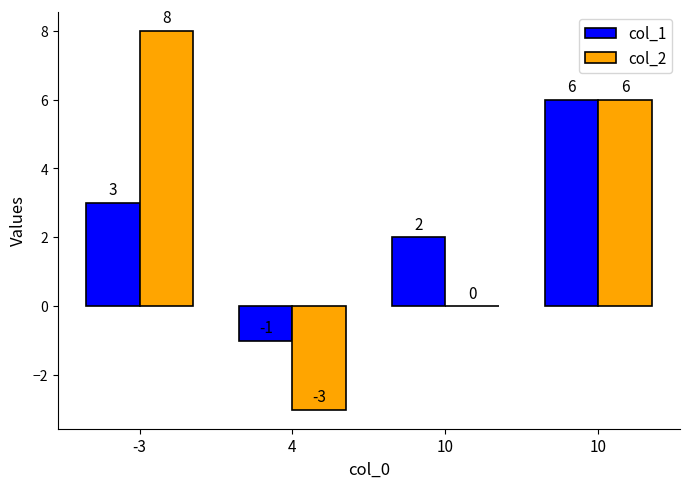

Are the bars grouped side by side (vs. stacked)?

Yes